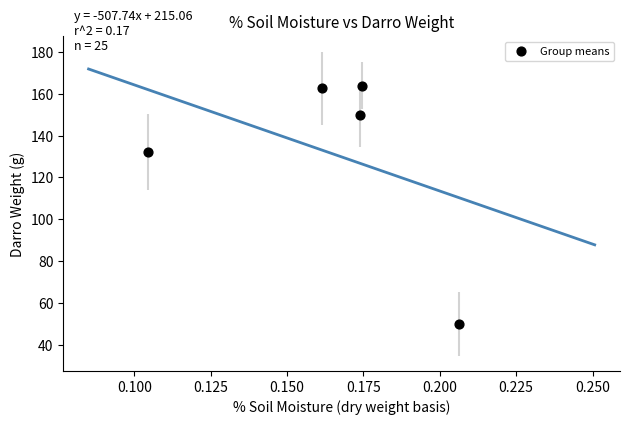

What is the average Y value?

131.7